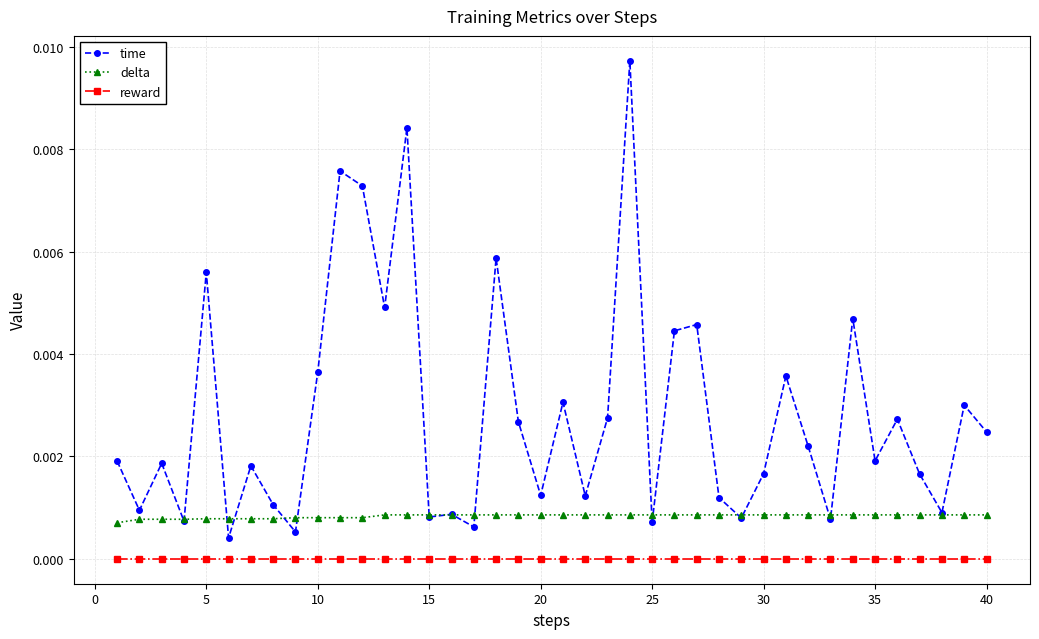

Rank the series by their maximum value, from highest to lowest.

time, delta, reward